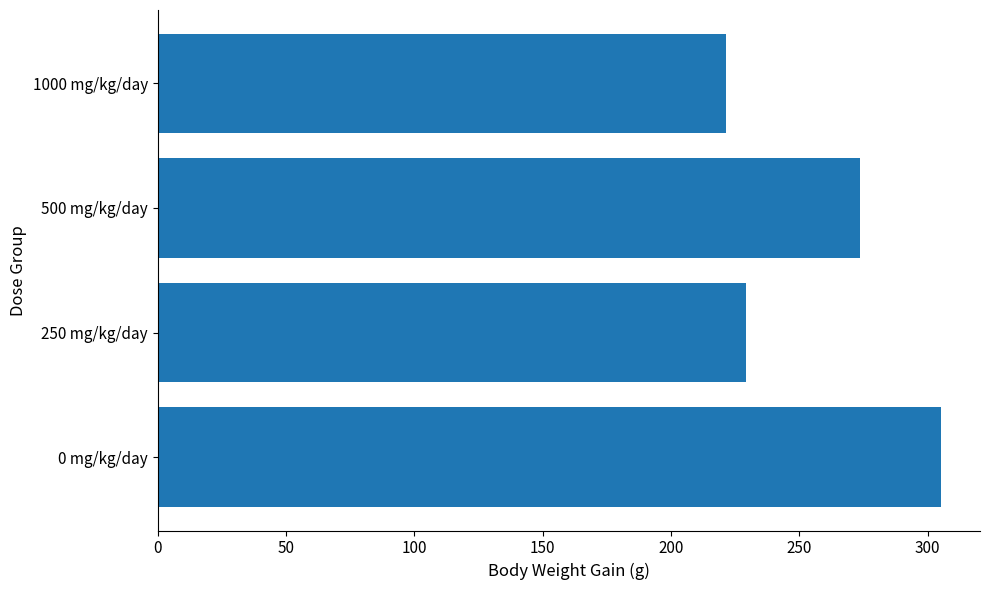

What is the average value?

257.4